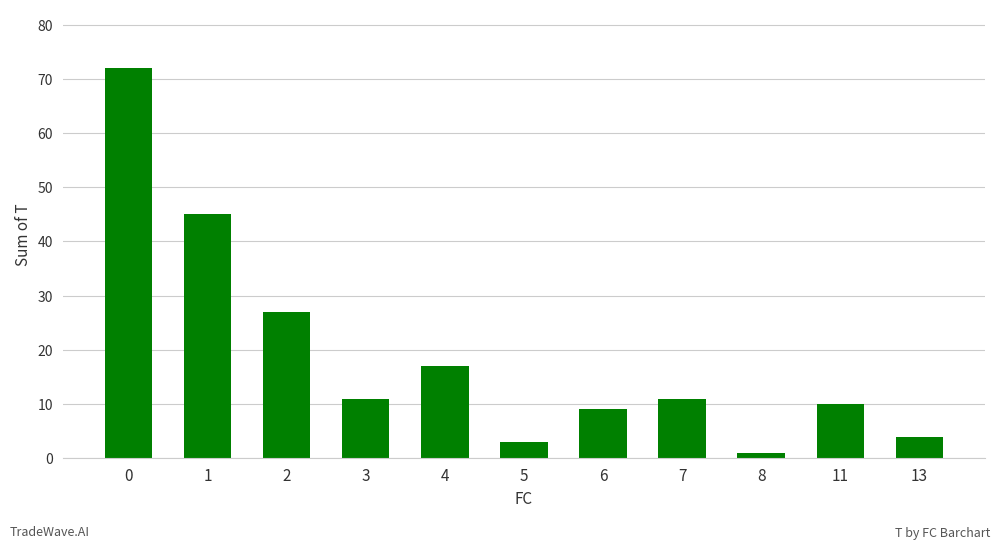

How many categories are shown in the chart?

11